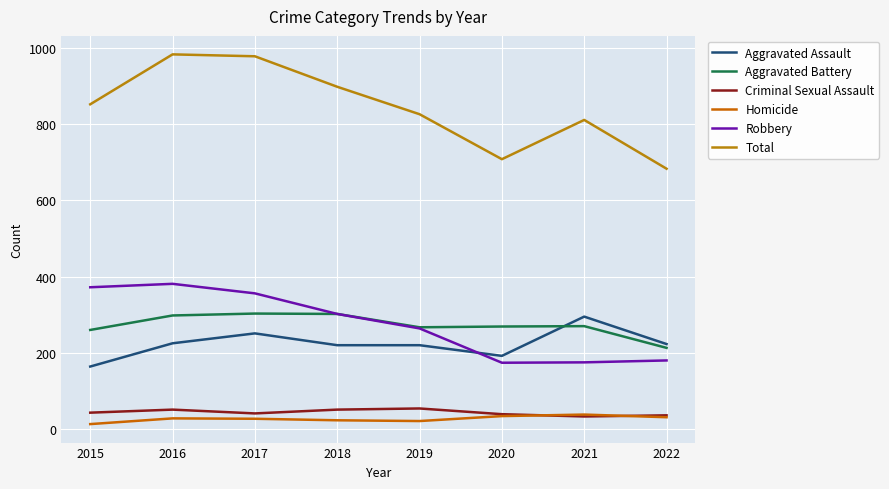

How many lines are shown in the chart?

6